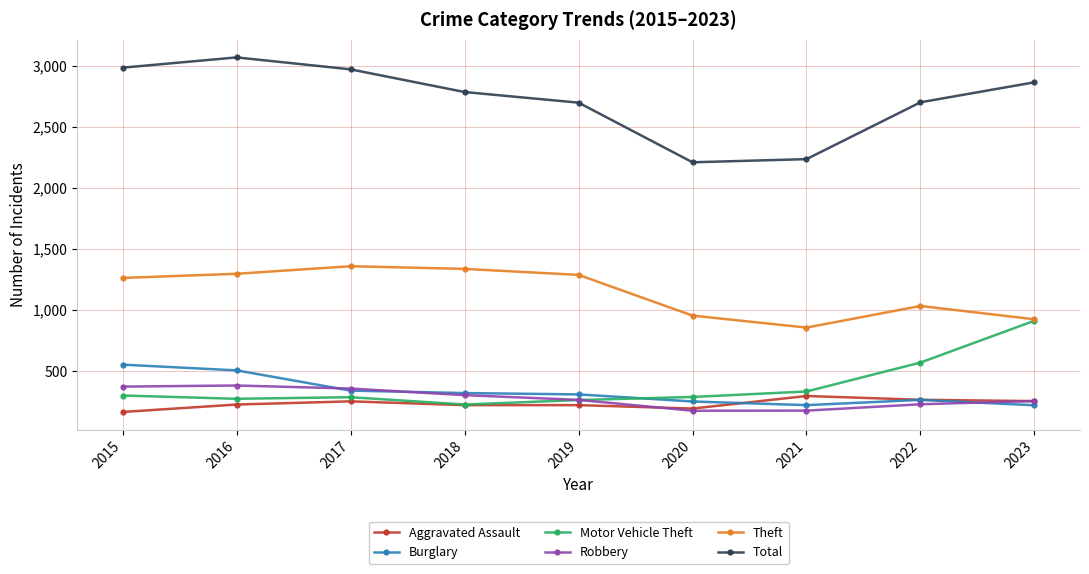

Is the value of Burglary at 2018 greater than the value of Aggravated Assault at 2020?

Yes